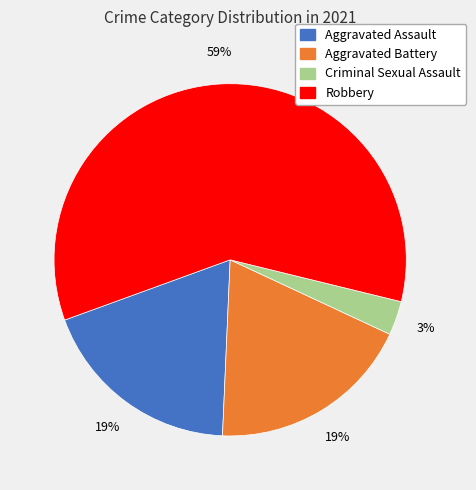

Do Aggravated Battery and Criminal Sexual Assault together represent more than half of the pie?

No